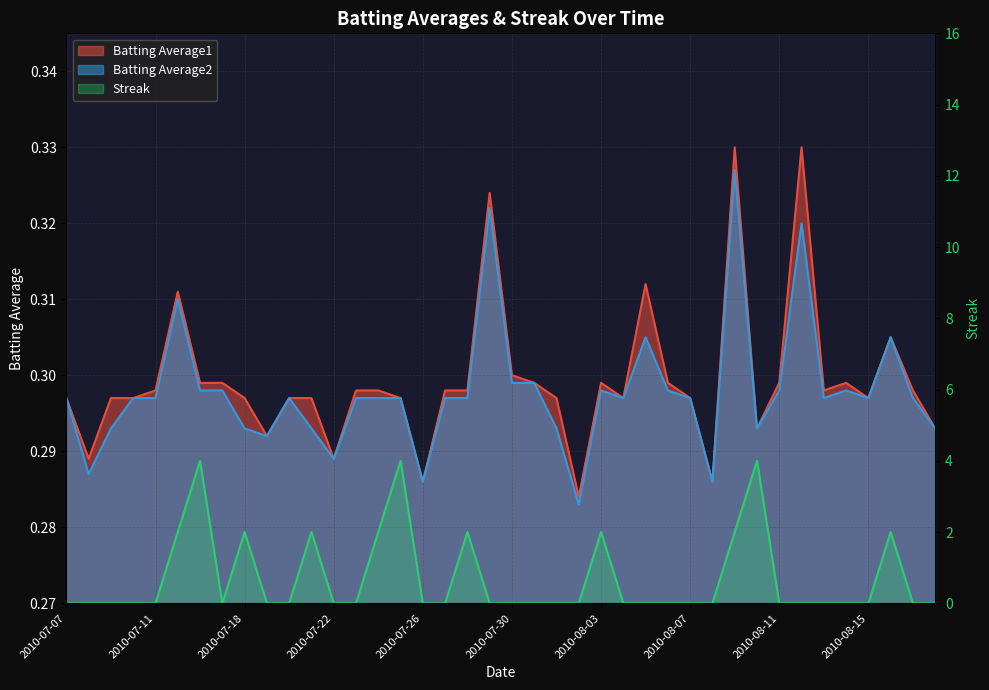

True or false: Batting Average2 has a value of 0.5 at 2010-08-13.

False